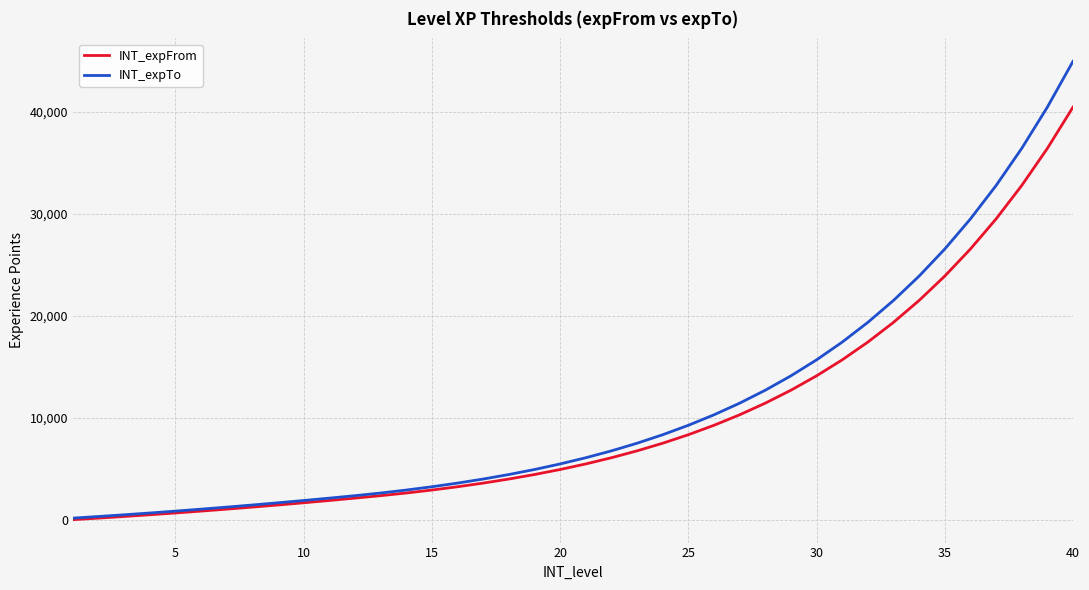

List the series in order of their peak value, highest first.

INT_expTo, INT_expFrom